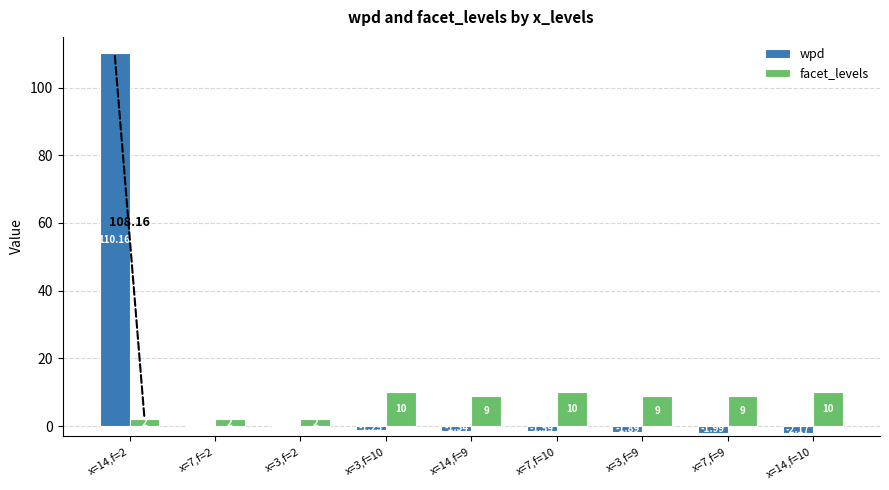

Between x=7,f=10 and x=3,f=9, which series saw the biggest shift?

facet_levels